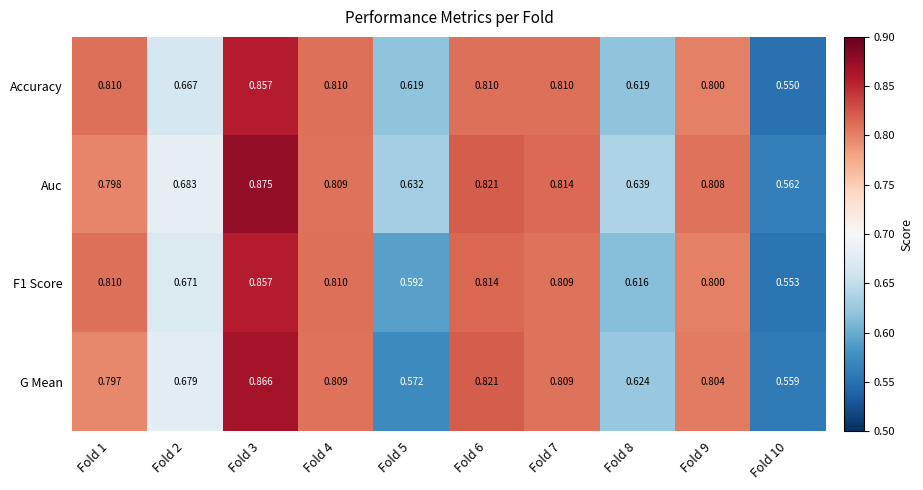

Is the value of G Mean at Fold 1 greater than the value of F1 Score at Fold 9?

No